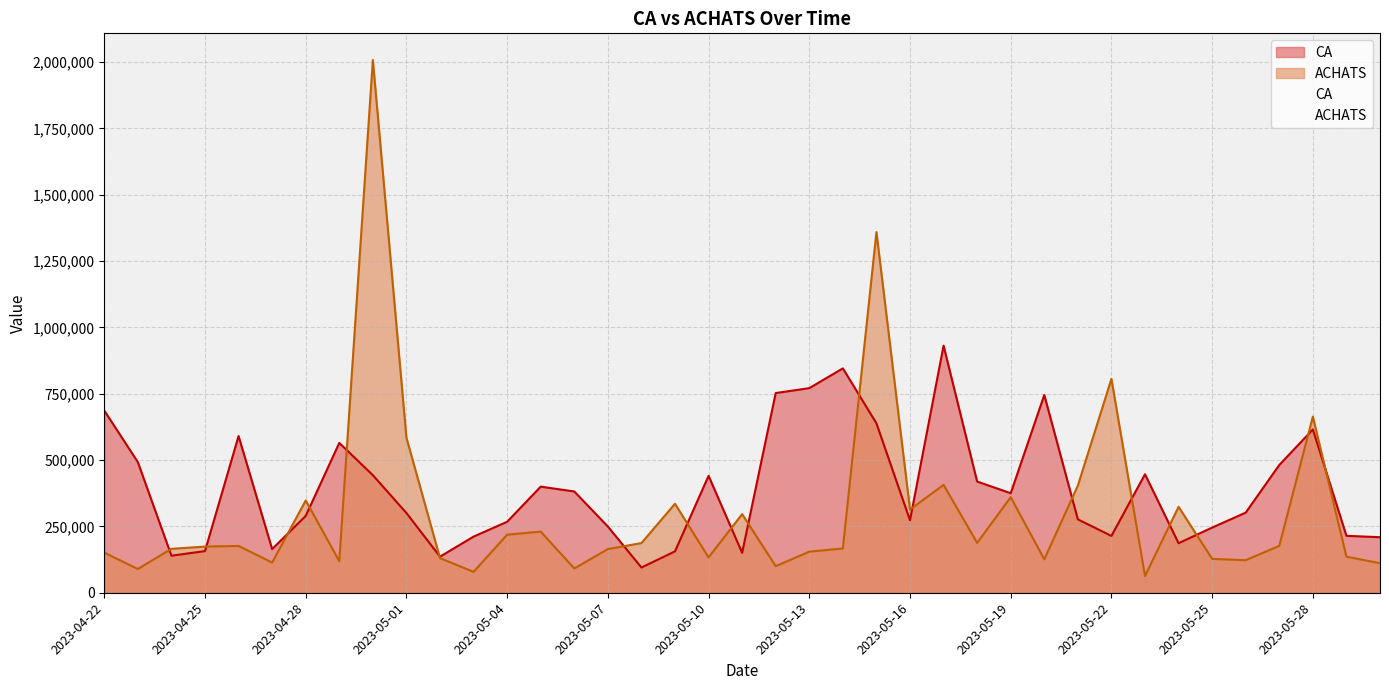

What is the difference between the ACHATS values at 2023-05-07 and 2023-05-15?

1194675